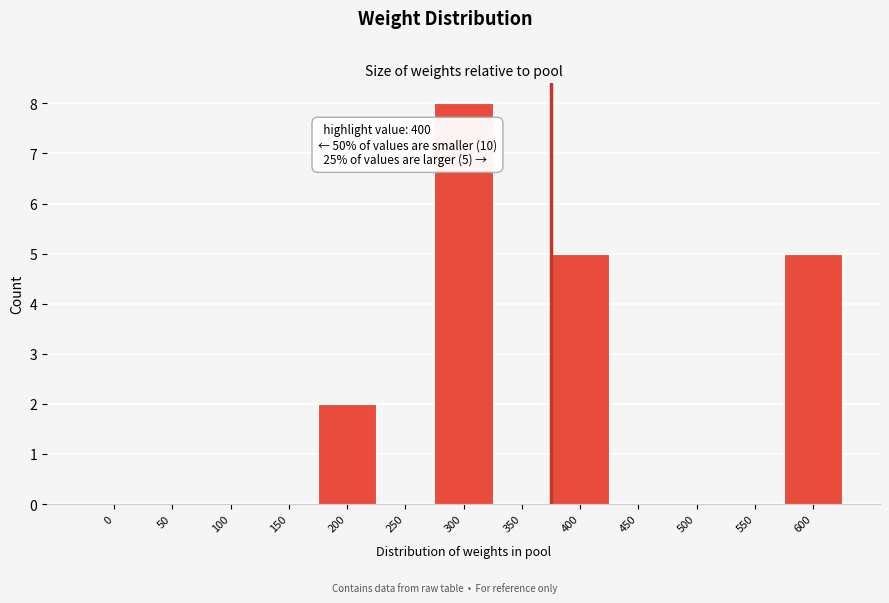

Reading left to right, extract all data points from this chart.

0=0	50=0	100=0	150=0	200=2	250=0	300=8	350=0	400=5	450=0	500=0	550=0	600=5